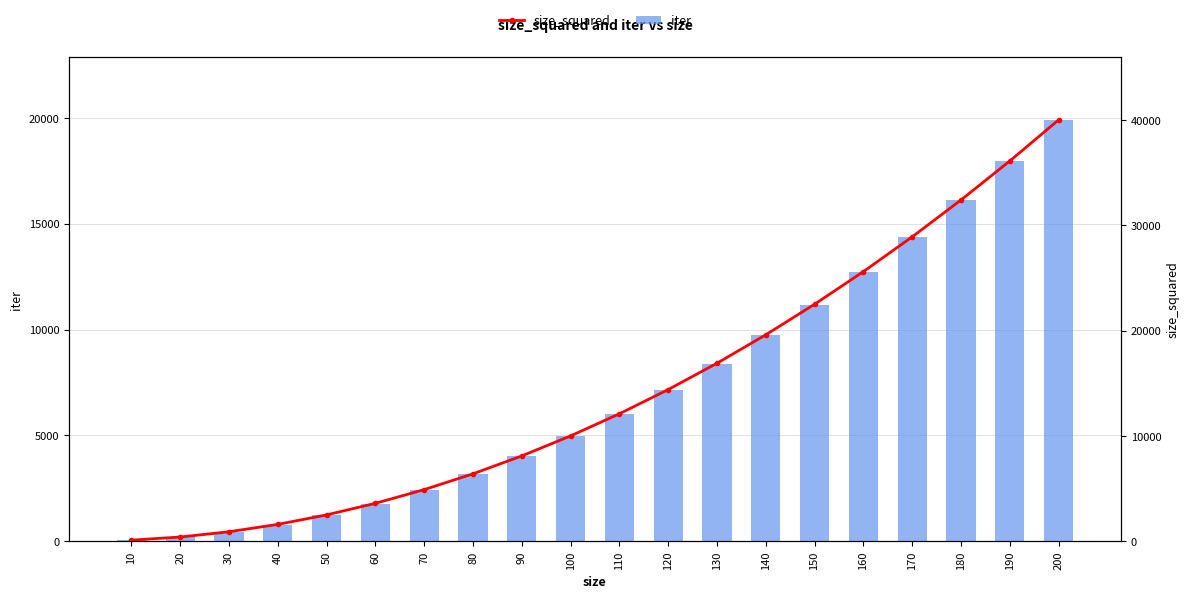

Reading right to left, what are all the values shown in this chart?

iter: 19900	17955	16110	14365	12720	11175	9730	8385	7140	5995	4950	4005	3160	2415	1770	1225	780	435	190	45
size_squared: 40000	36100	32400	28900	25600	22500	19600	16900	14400	12100	10000	8100	6400	4900	3600	2500	1600	900	400	100